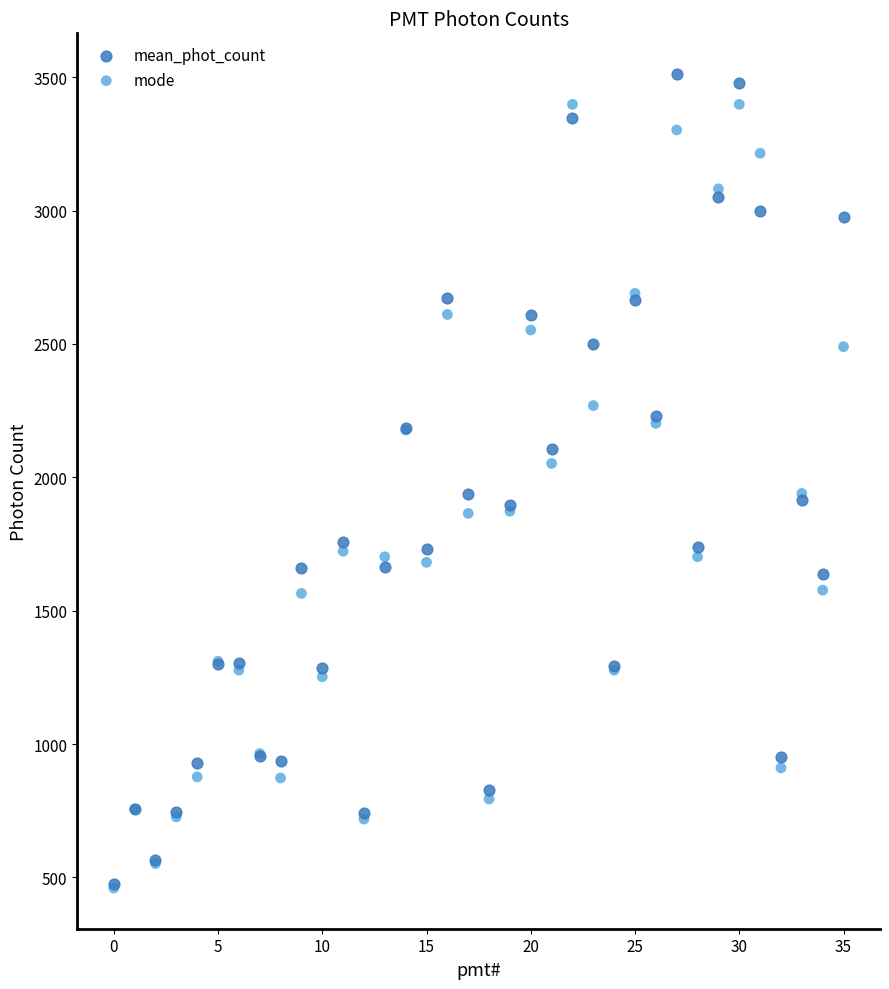

Which series reaches the maximum Y coordinate?

mean_phot_count